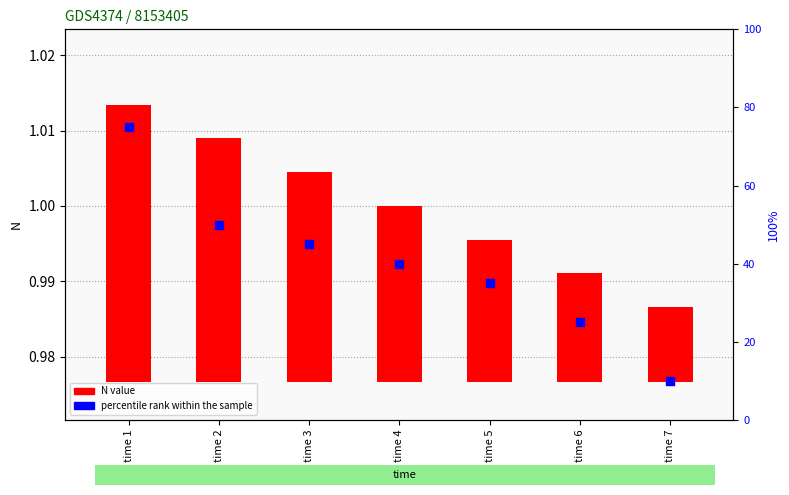

What are all the series names shown in the legend?

N value, percentile rank within the sample